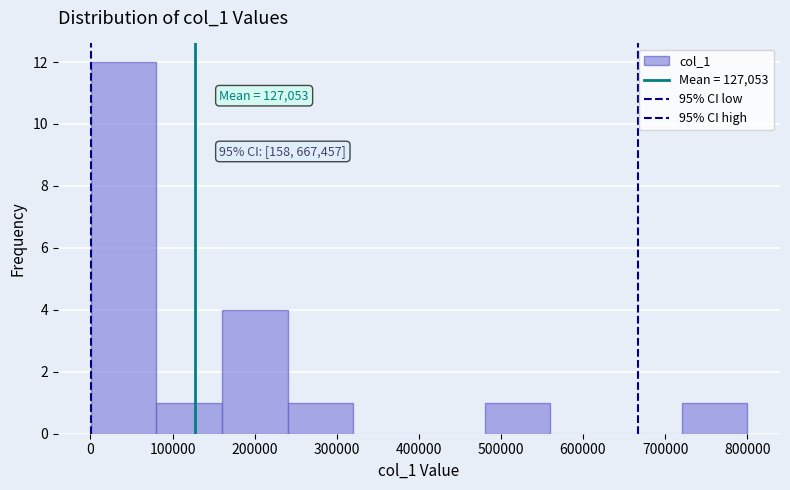

Over which range of the x-axis is the bar tallest?

0 to 80000